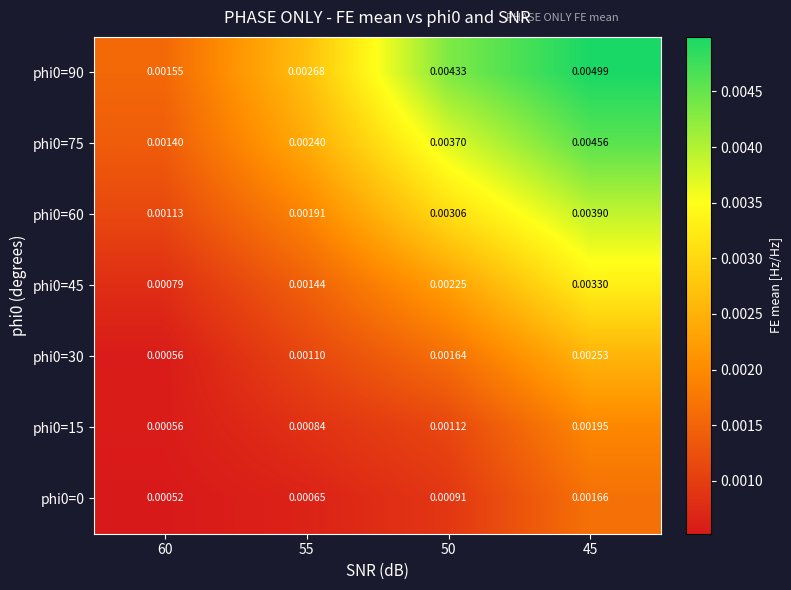

Is the value of phi0=30 at 60 greater than the value of phi0=60 at 55?

No